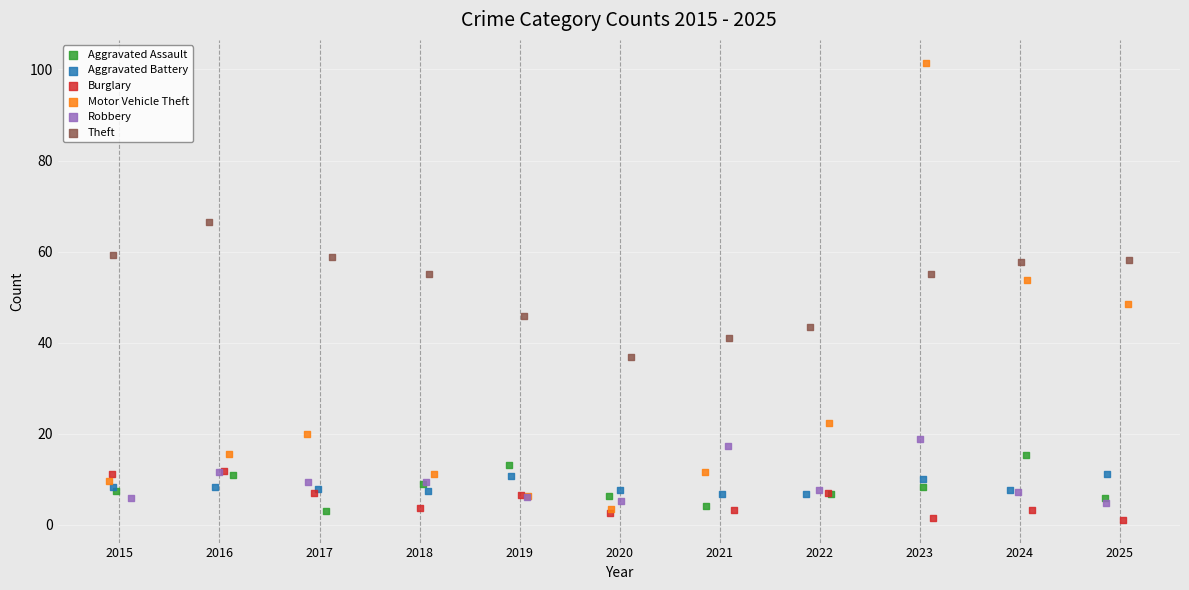

Which series has the widest spread of Y values?

Motor Vehicle Theft